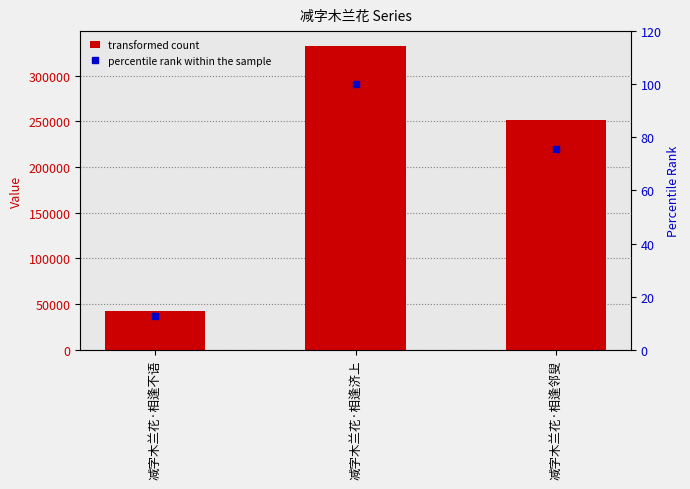

Count the number of categories in the chart.

3